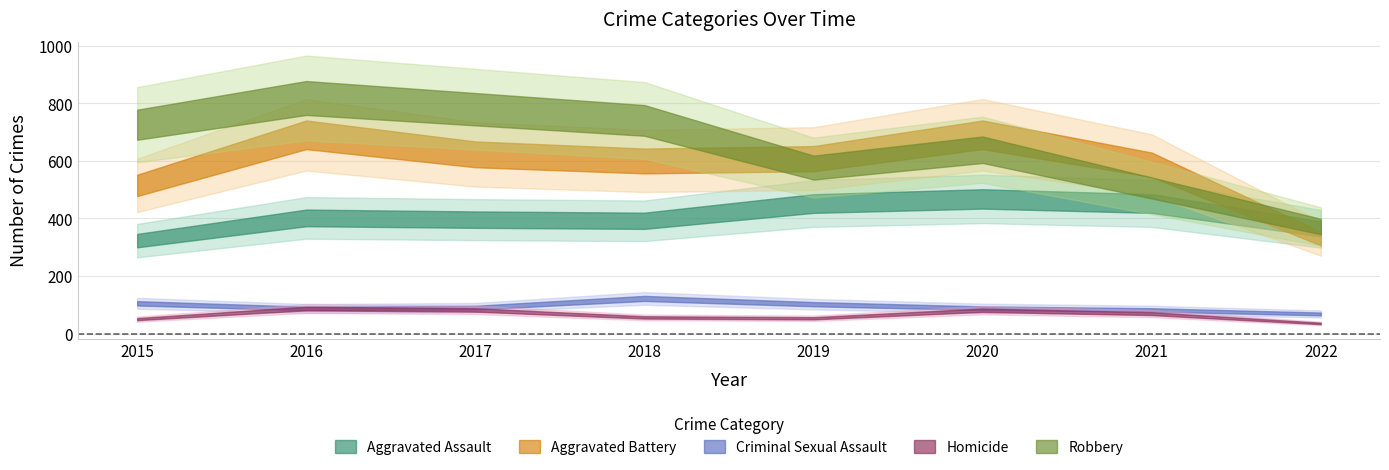

True or false: Criminal Sexual Assault has a value of 88 at 2020.

True